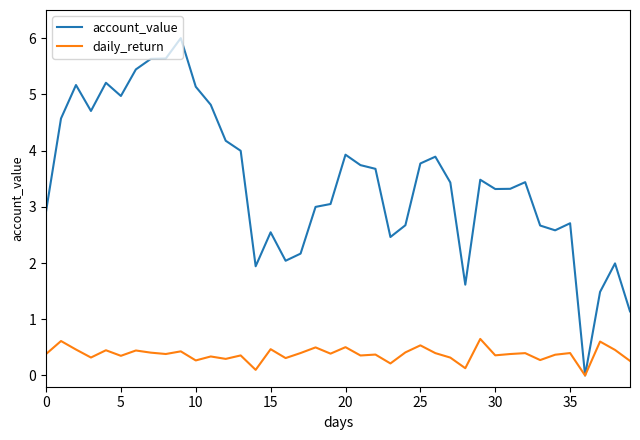

What is the greatest value displayed?

6.0